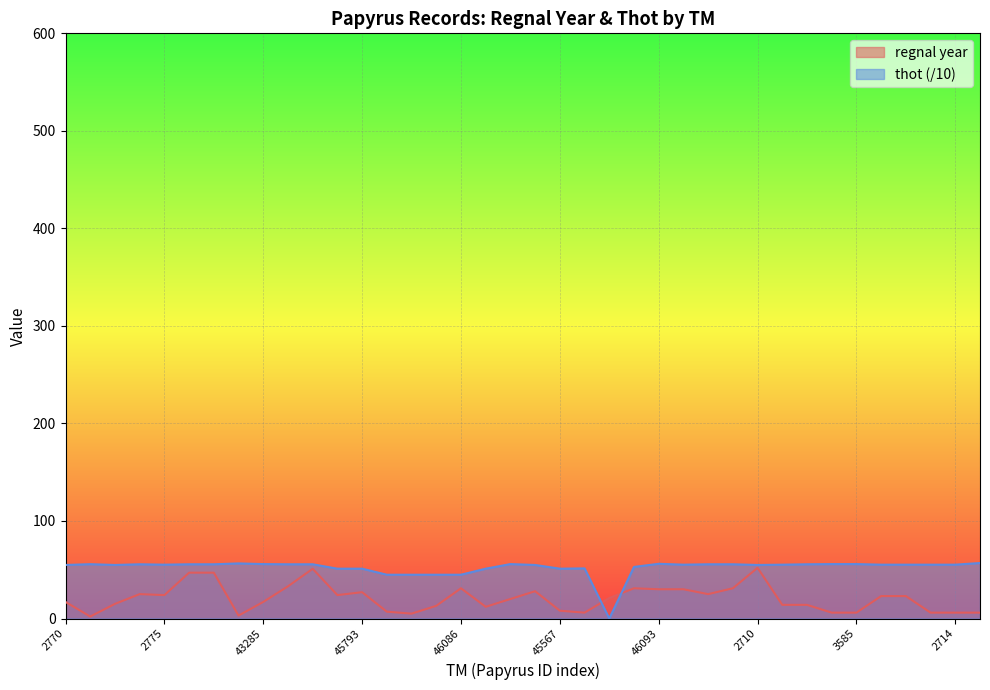

What is the label of the 25th point from the right?

46083